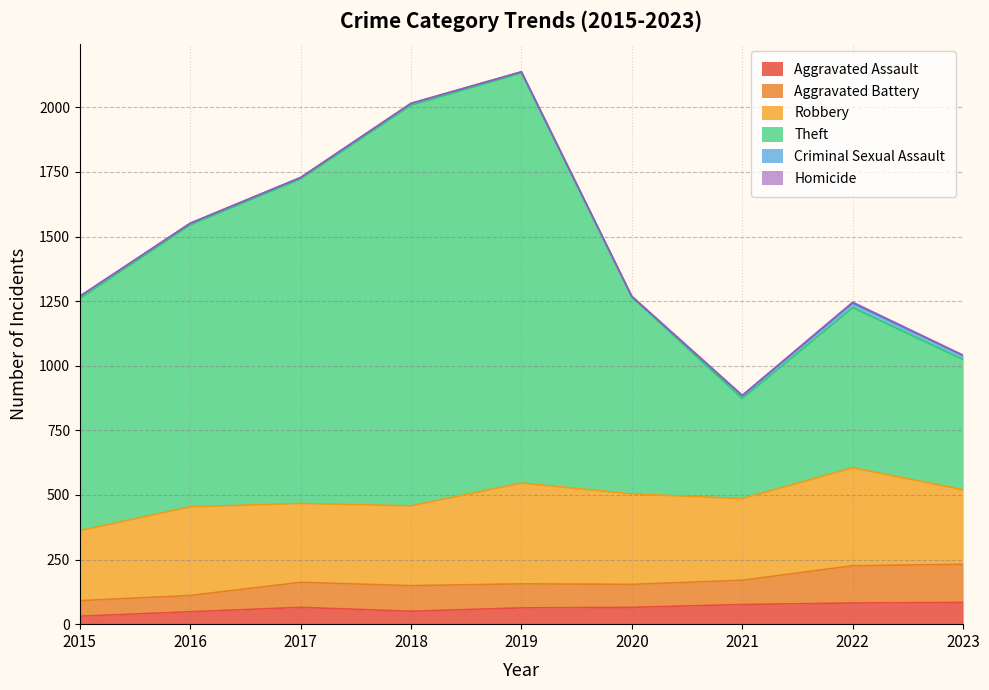

True or false: Aggravated Assault has a value of 137 at 2023.

False